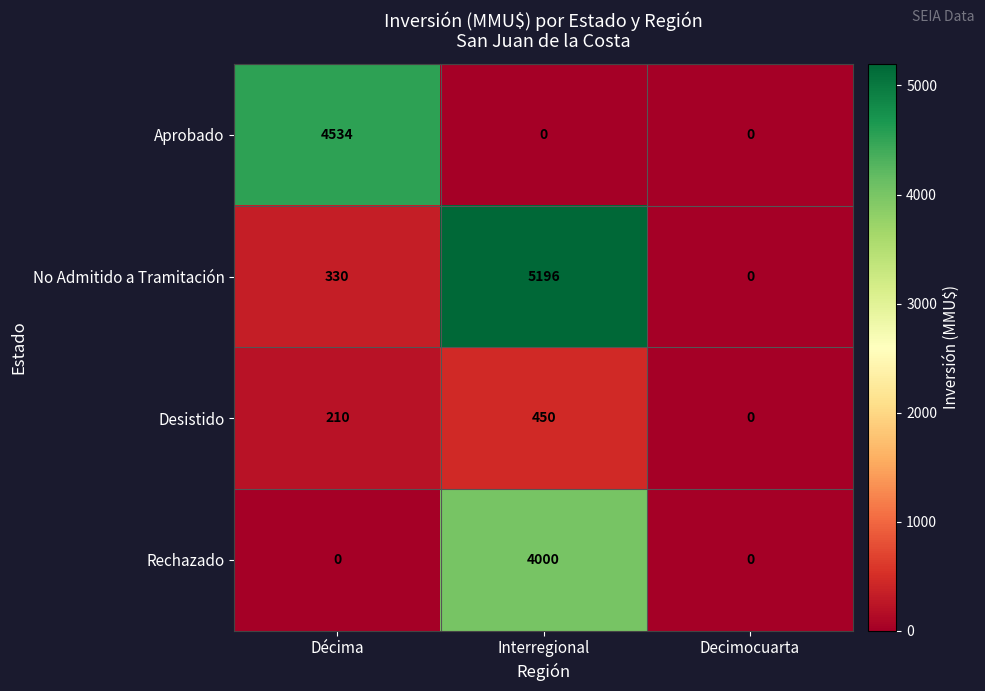

Which series has the widest spread of values?

No Admitido a Tramitación